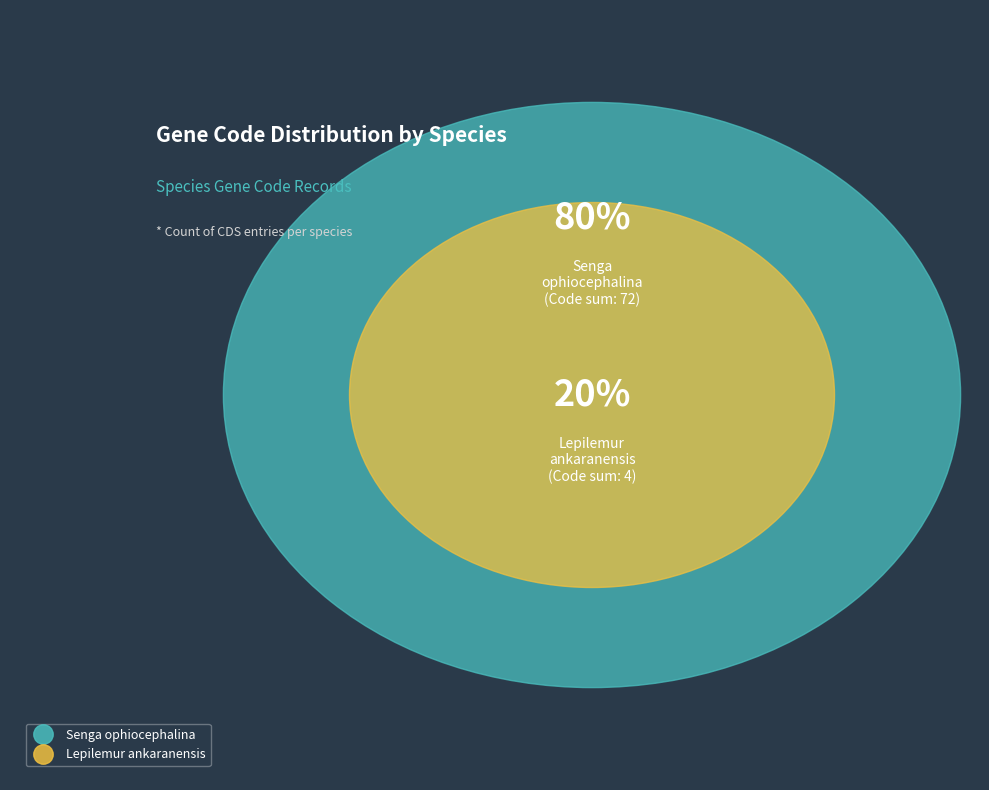

Which slice is the largest?

Senga ophiocephalina